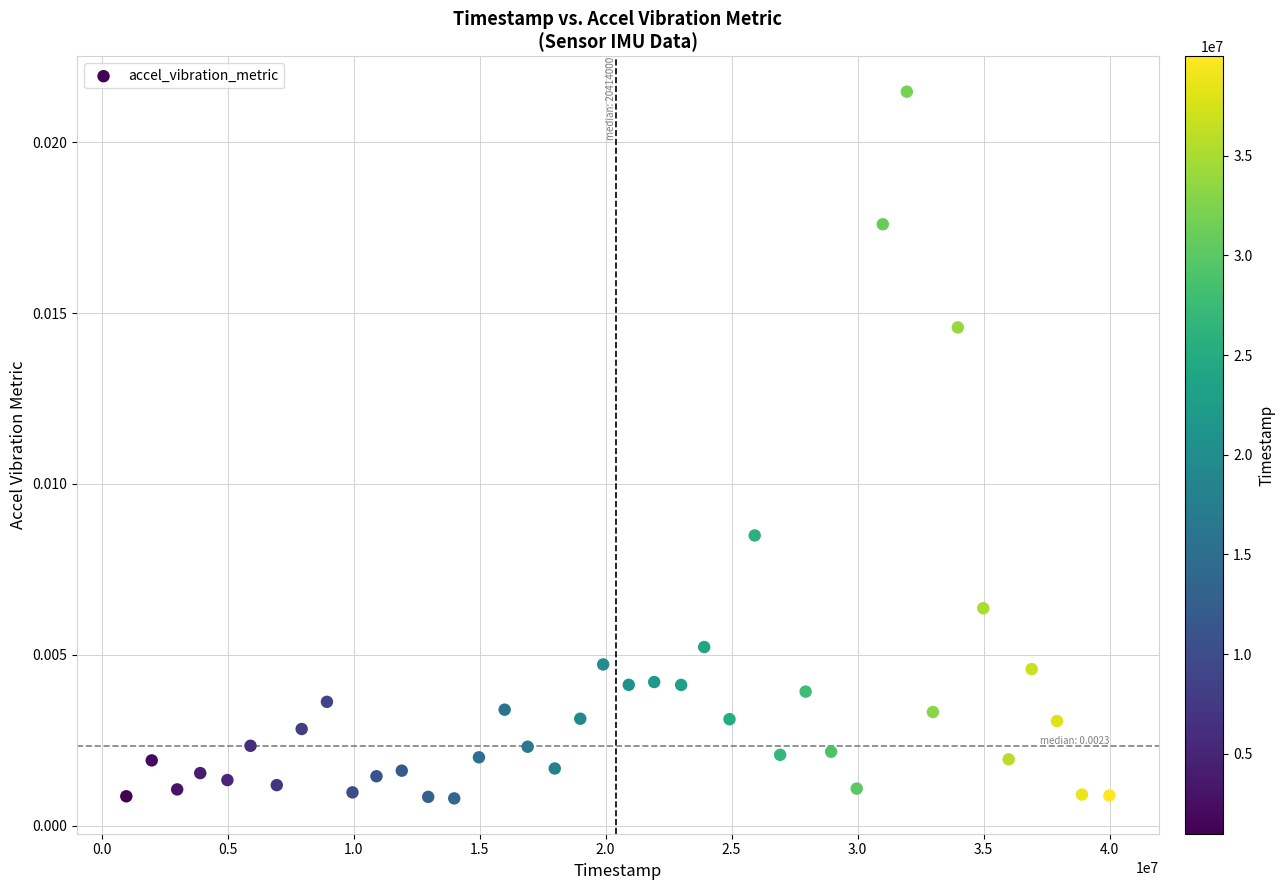

What is the range of X values (max minus min)?

39008000.0